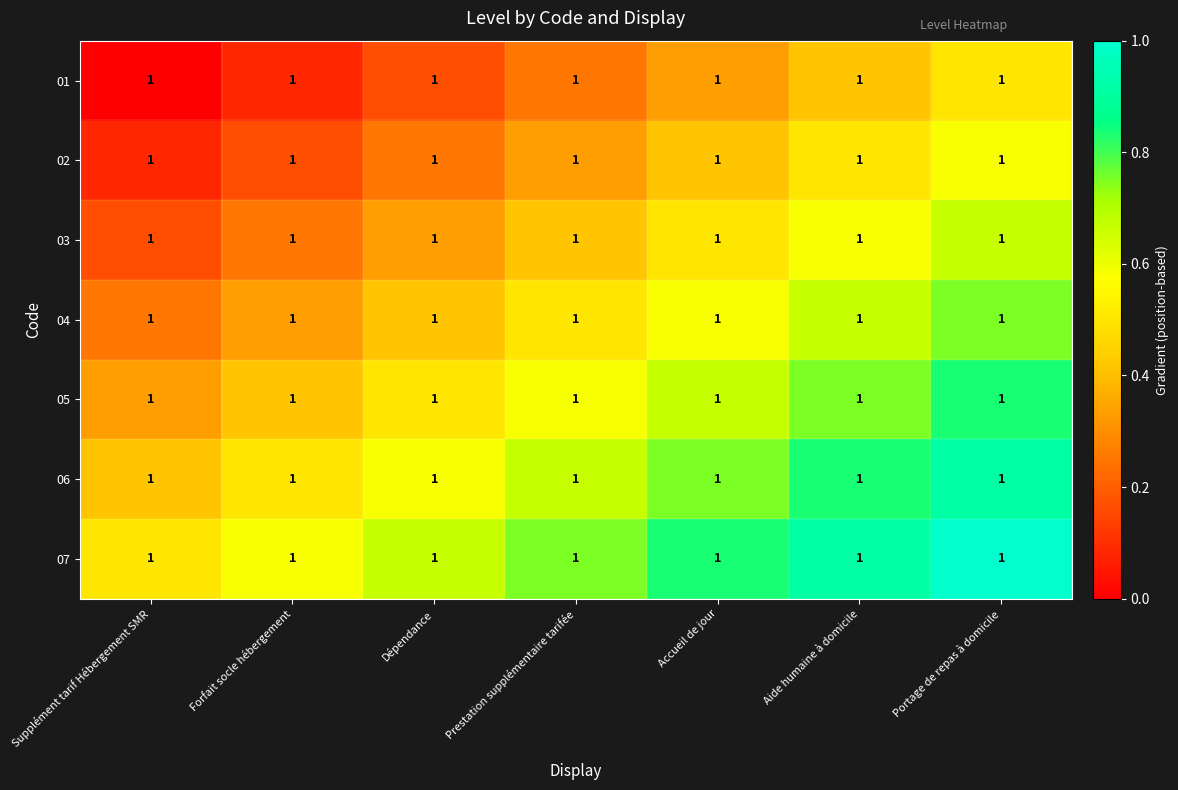

Count the number of data series in this chart.

7